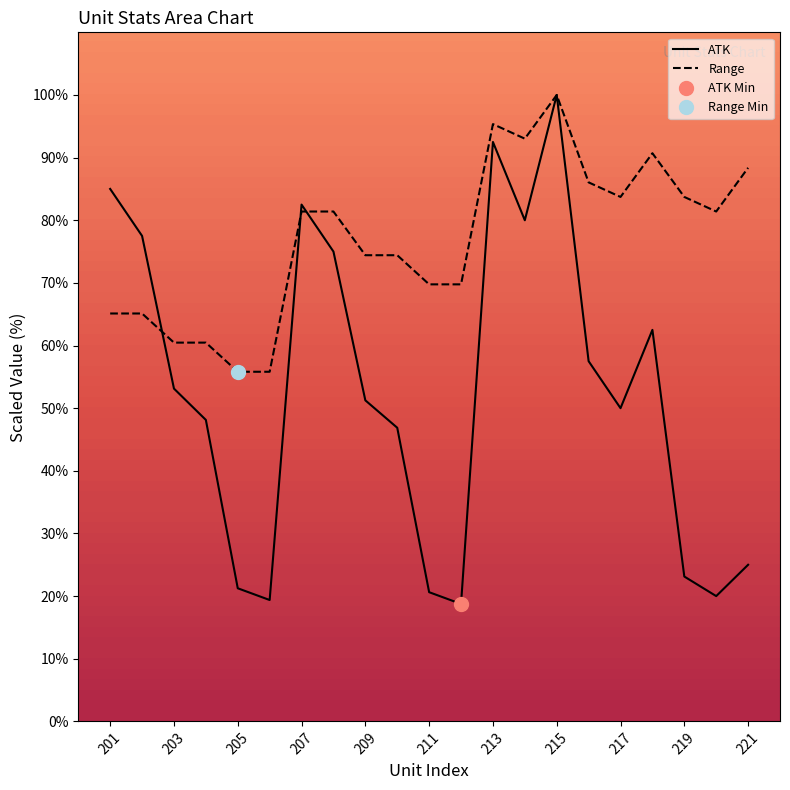

Which series has the widest spread of values?

ATK